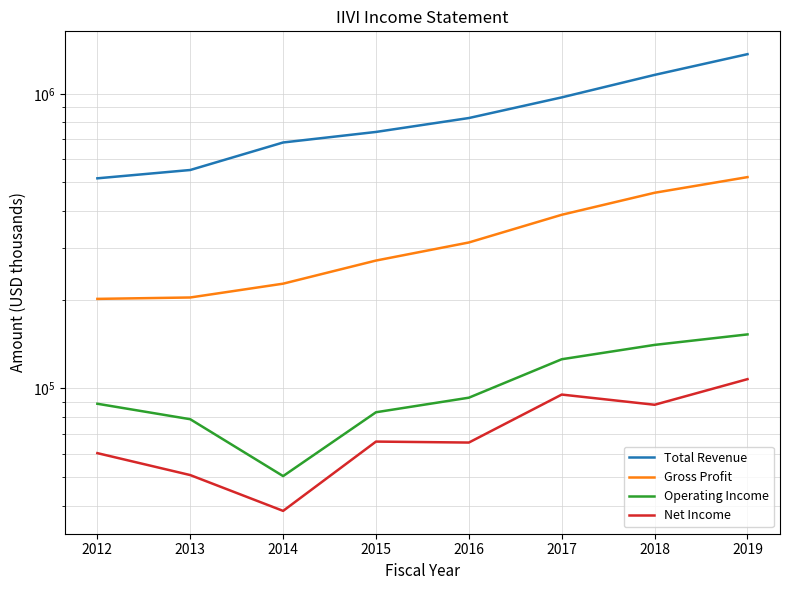

Rank the categories by Net Income value from lowest to highest.

2014, 2013, 2012, 2016, 2015, 2018, 2017, 2019